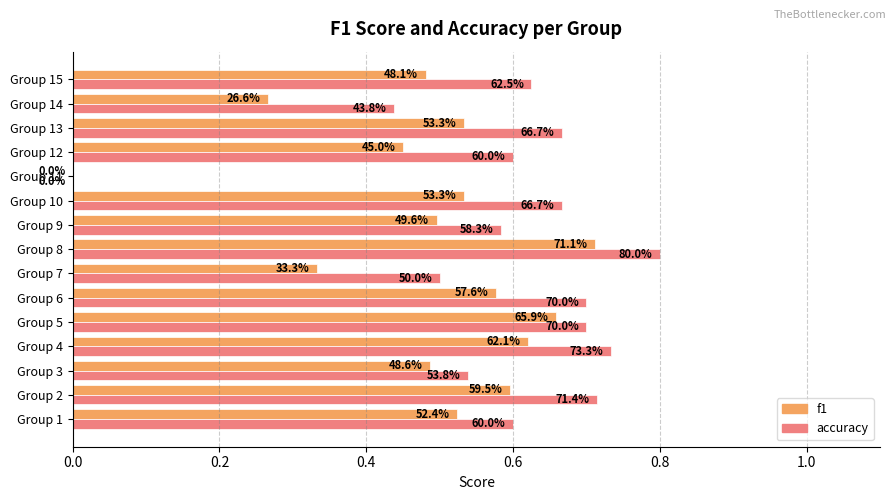

Which series has the widest spread of values?

accuracy